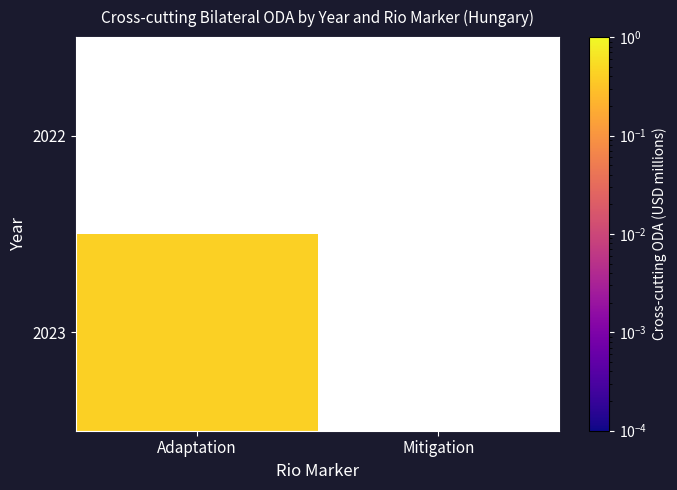

Is the value of 2022 at Mitigation greater than the value of 2023 at Adaptation?

No